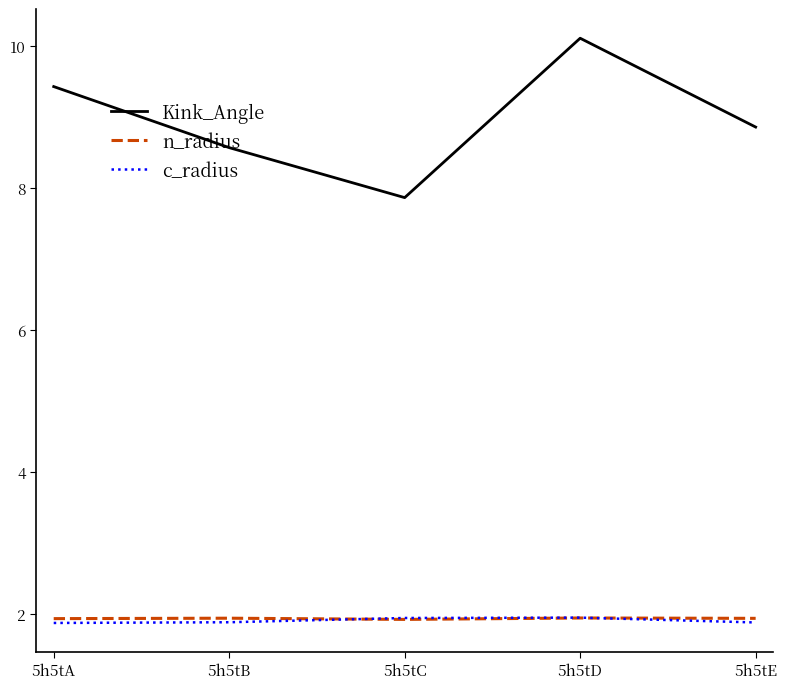

List the labels in order of Kink_Angle value, smallest first.

5h5tC, 5h5tB, 5h5tE, 5h5tA, 5h5tD